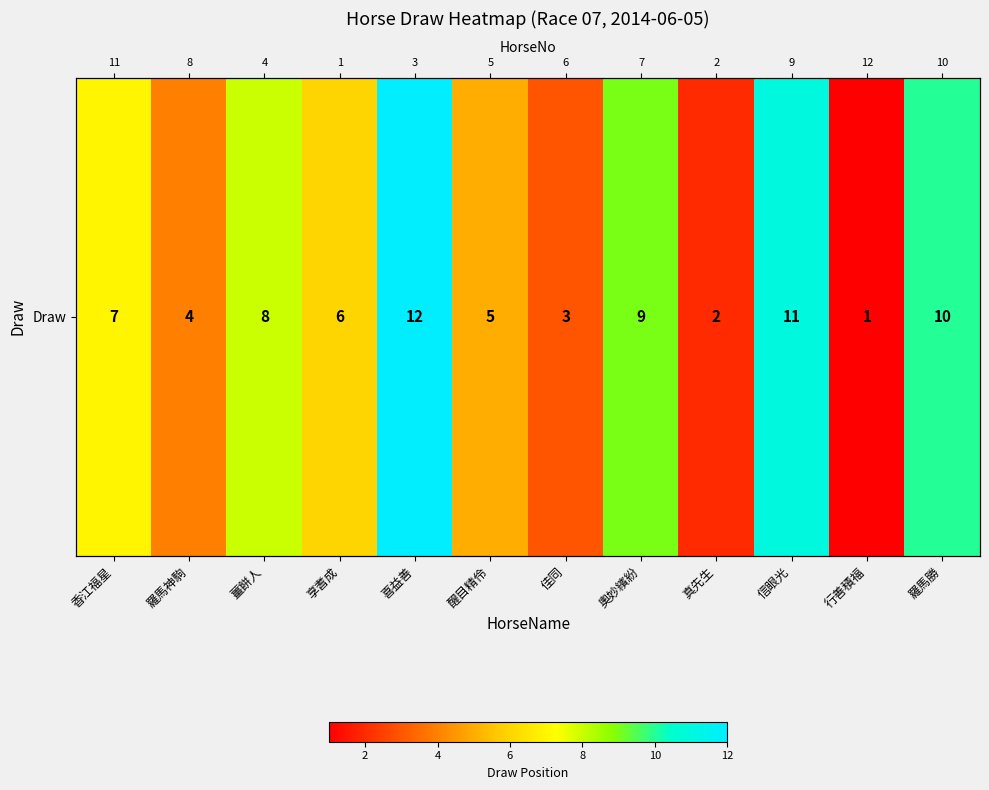

What is the sum of the values at 佳同 and 行善積福?

4